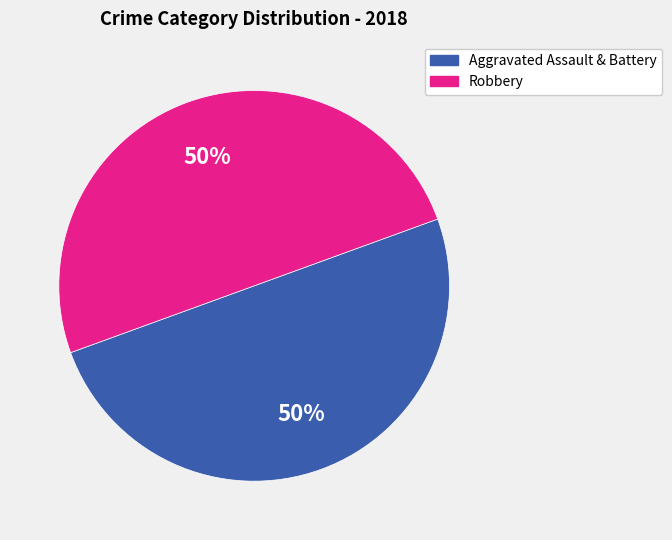

How many segments does this pie chart have?

2